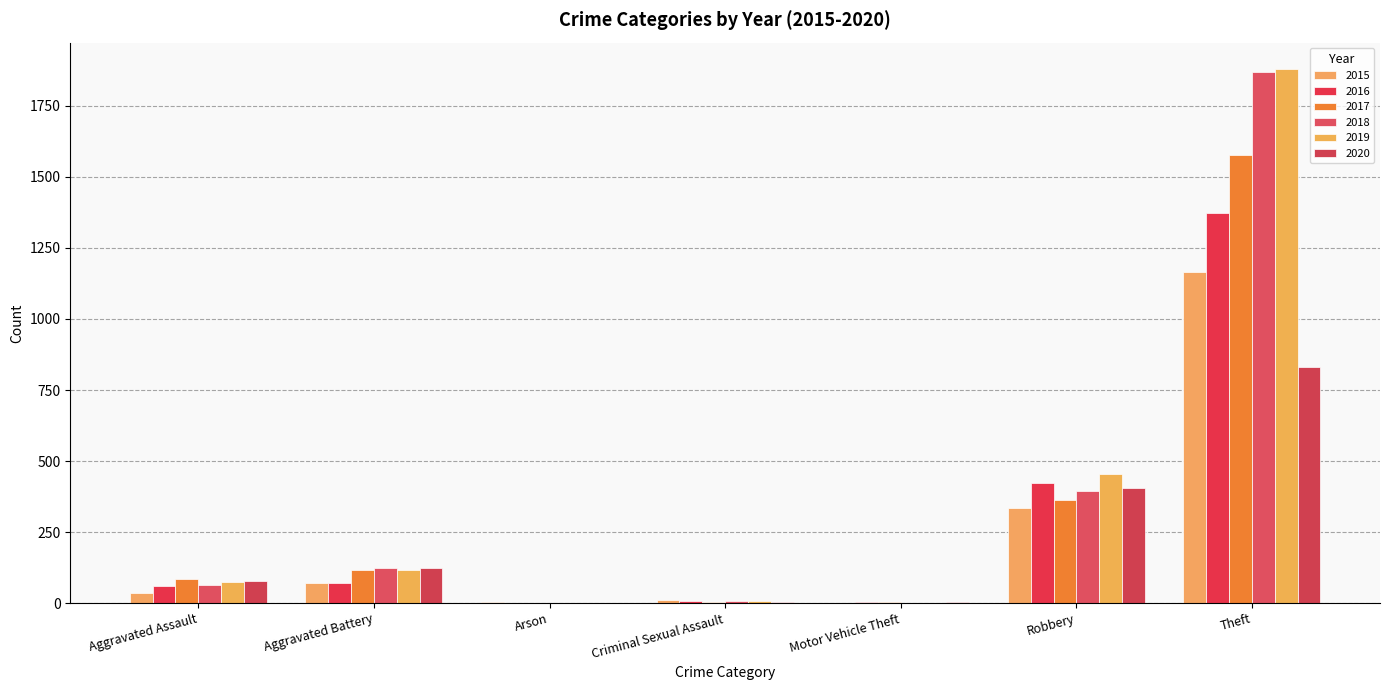

True or false: 2018 has a value of 39 at Aggravated Battery.

False